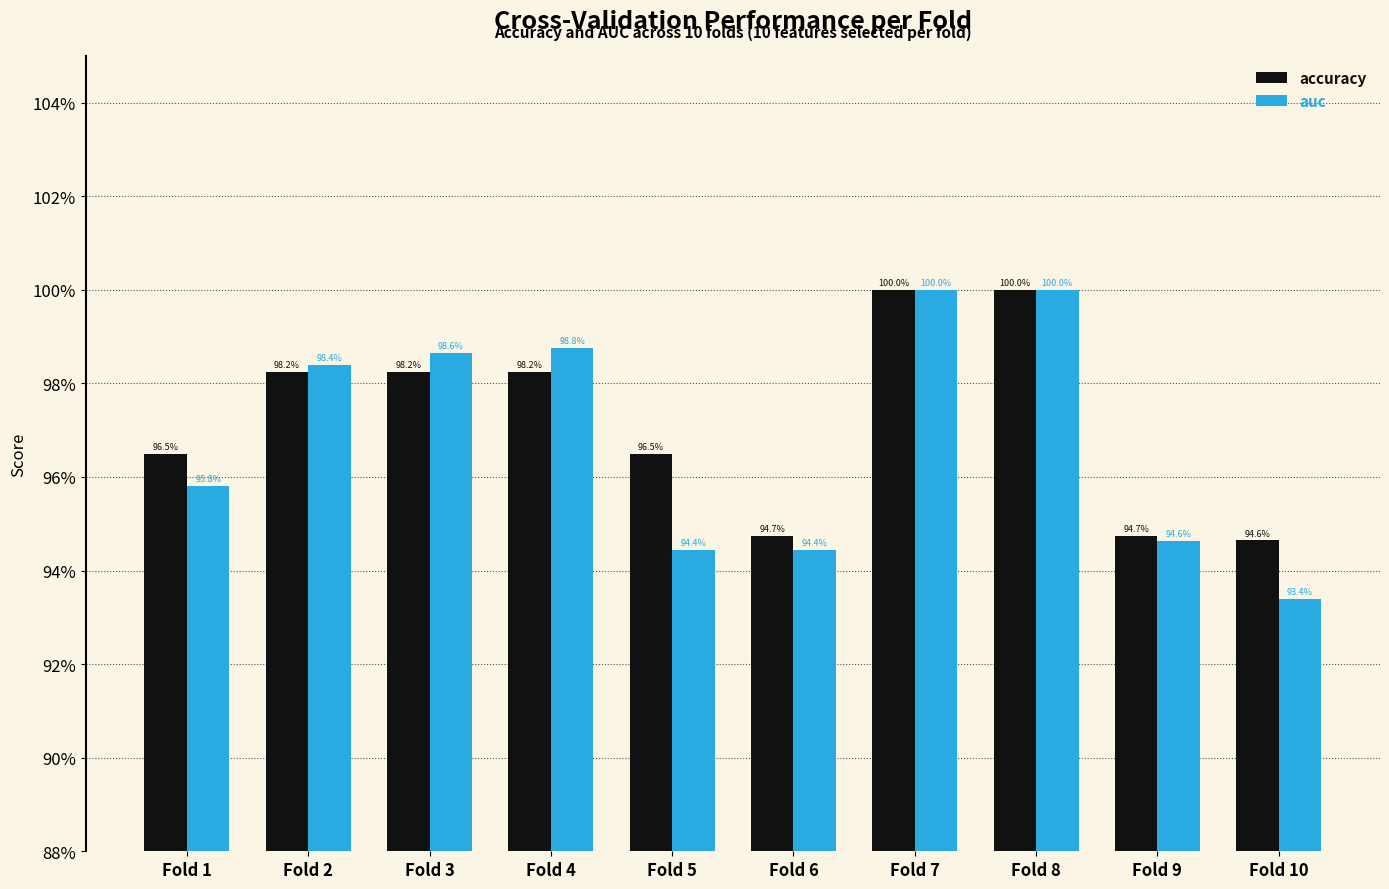

What is the sum of the accuracy values at Fold 10 and Fold 1?

1.9